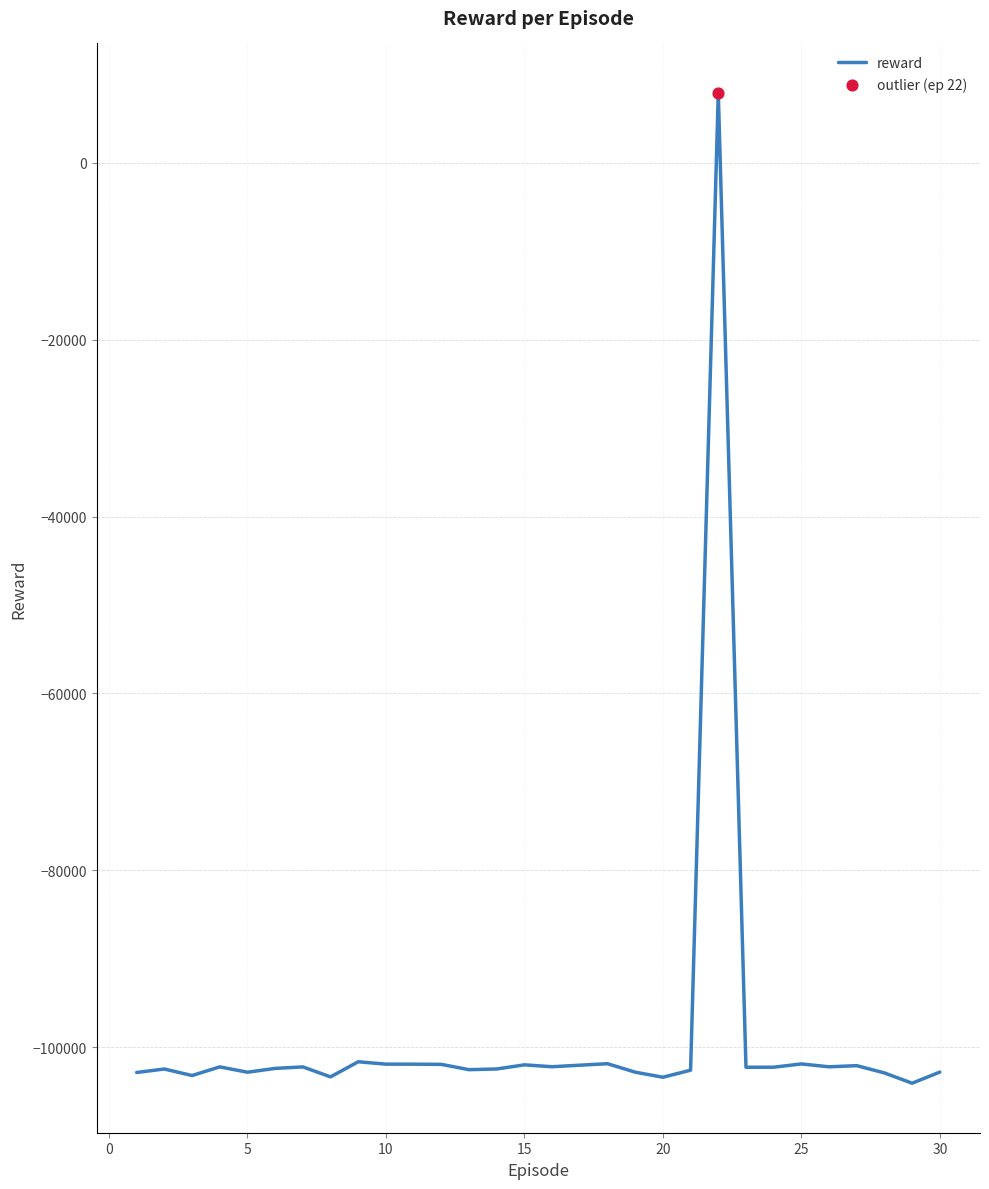

What is the minimum value shown in the chart?

-104086.0